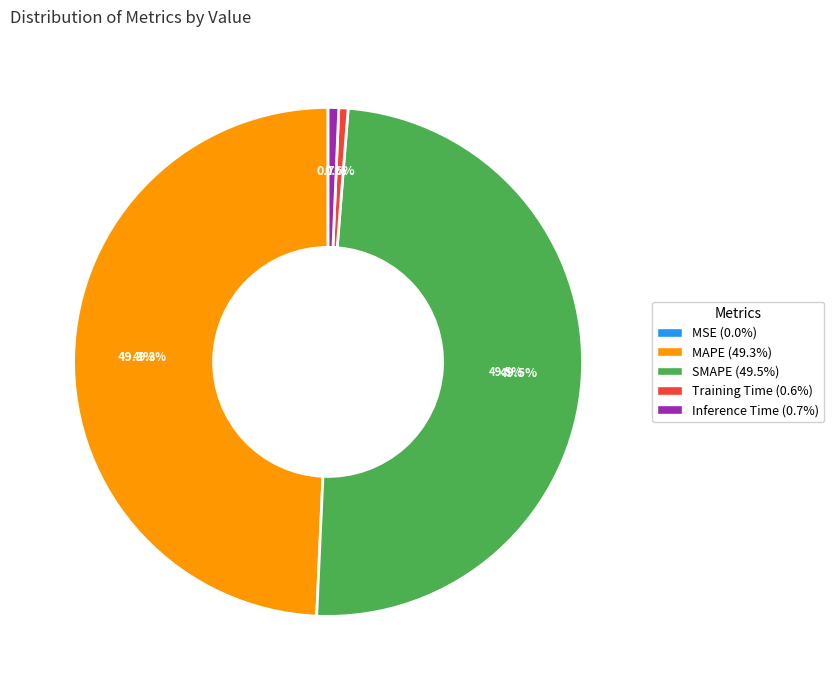

To the nearest percent, what is the difference between the largest and smallest slice percentages?

49%